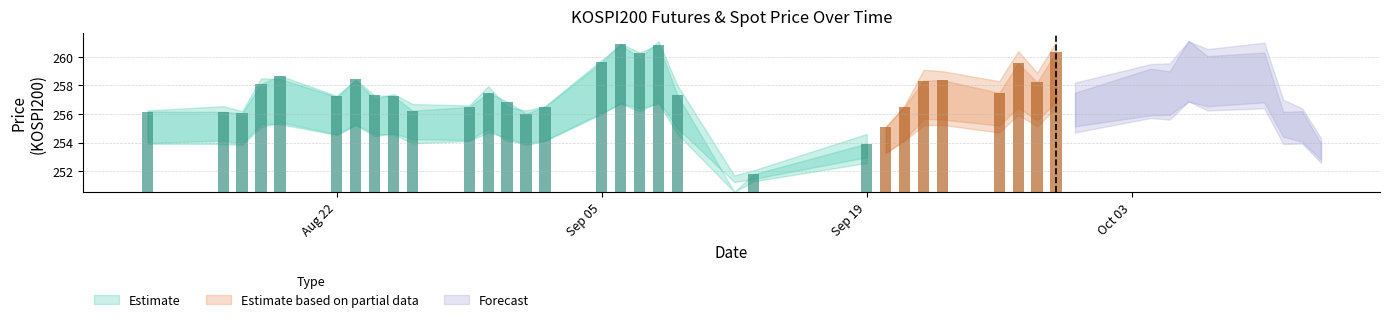

Read the SPOT_PRICE value at 2016-08-17.

256.0